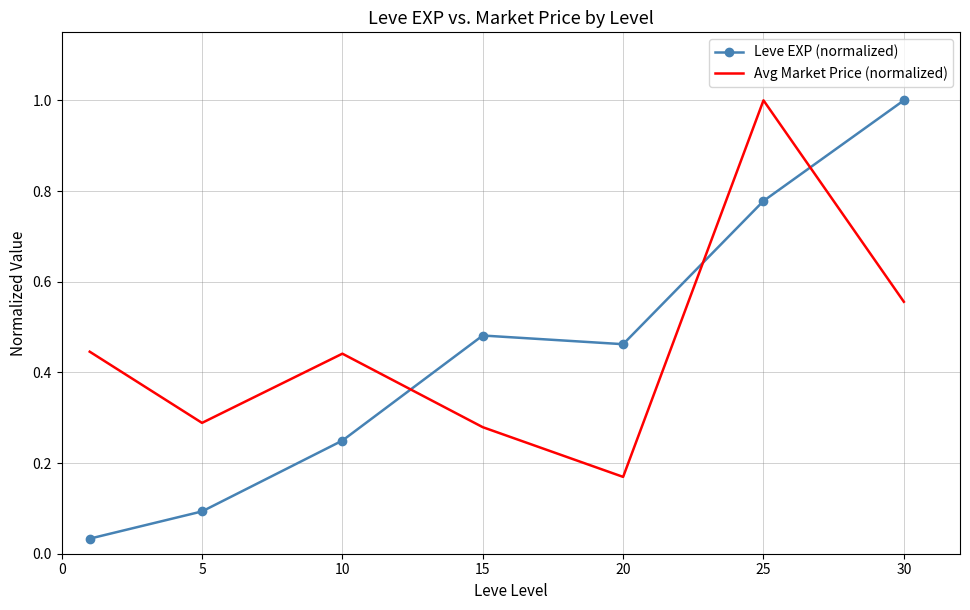

What is the difference between the maximum and minimum values in the Leve EXP (normalized) series?

1.0